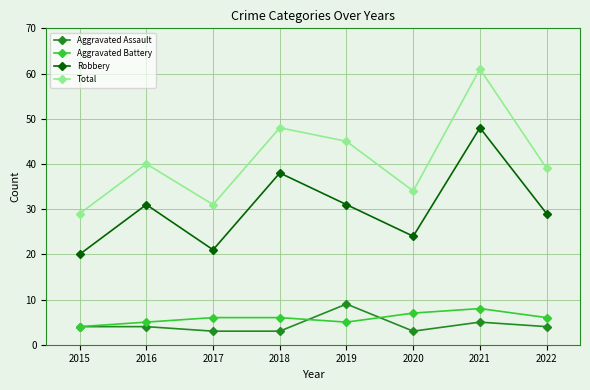

Where is the first local maximum for Total?

2016